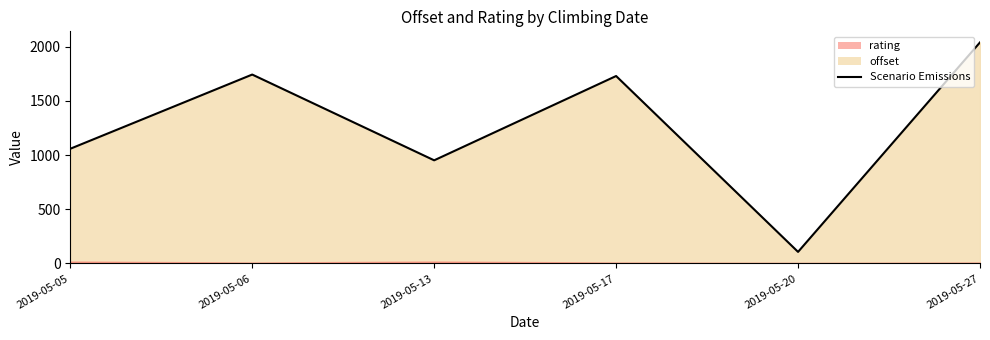

What is the sum of all values?

7623.1